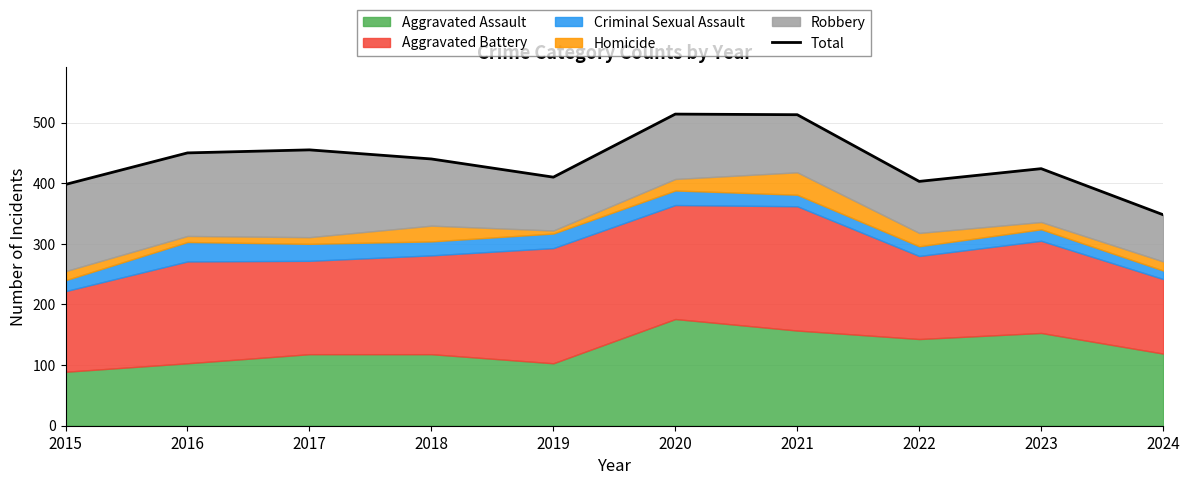

True or false: the data shows 285 at 2016.

False